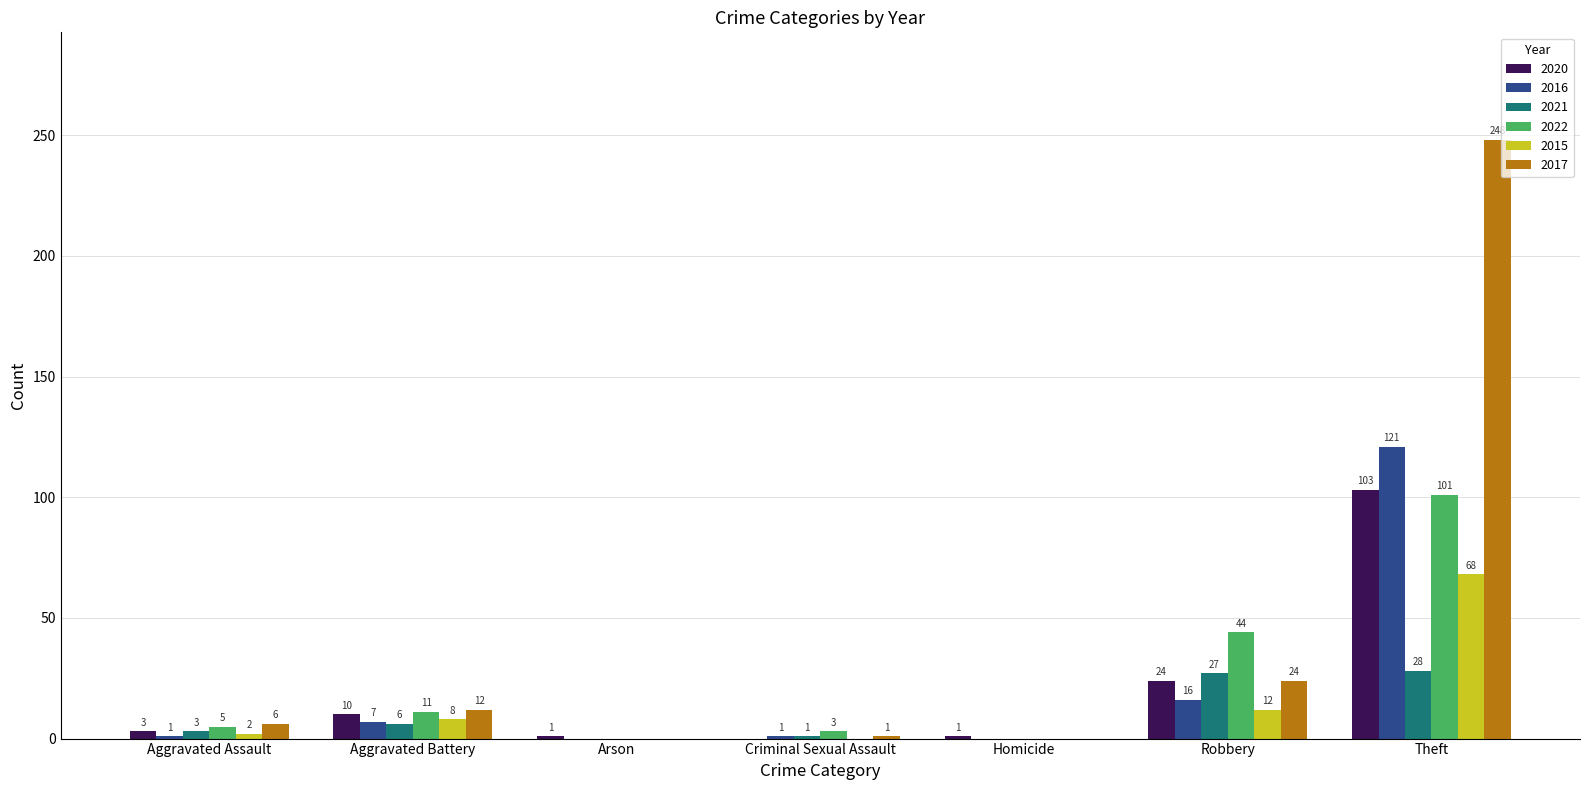

Which series has the largest total across all categories?

2017